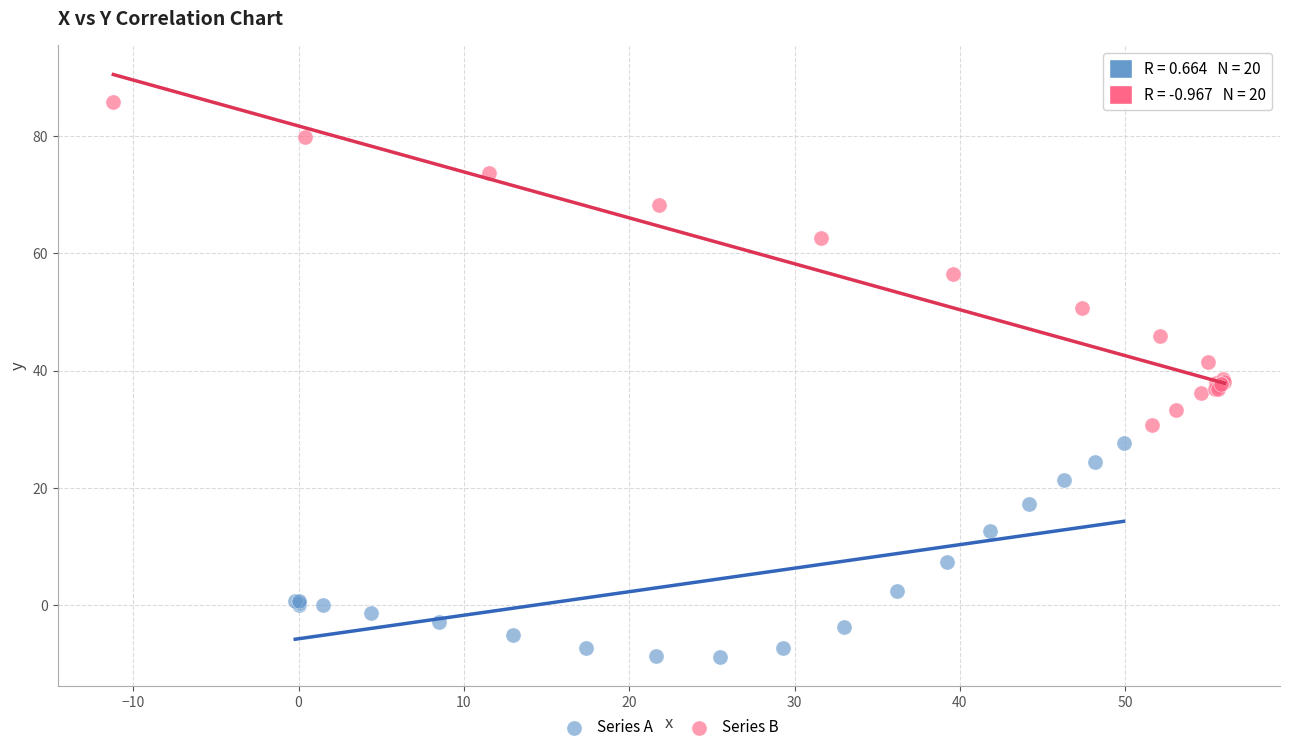

Which series has the widest spread of Y values?

Series B